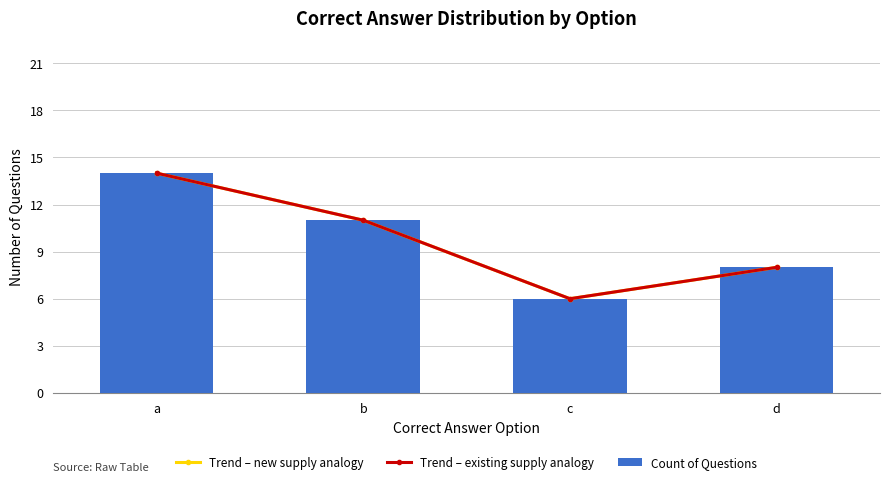

The value of Count of Questions at b is 11. True or false?

True